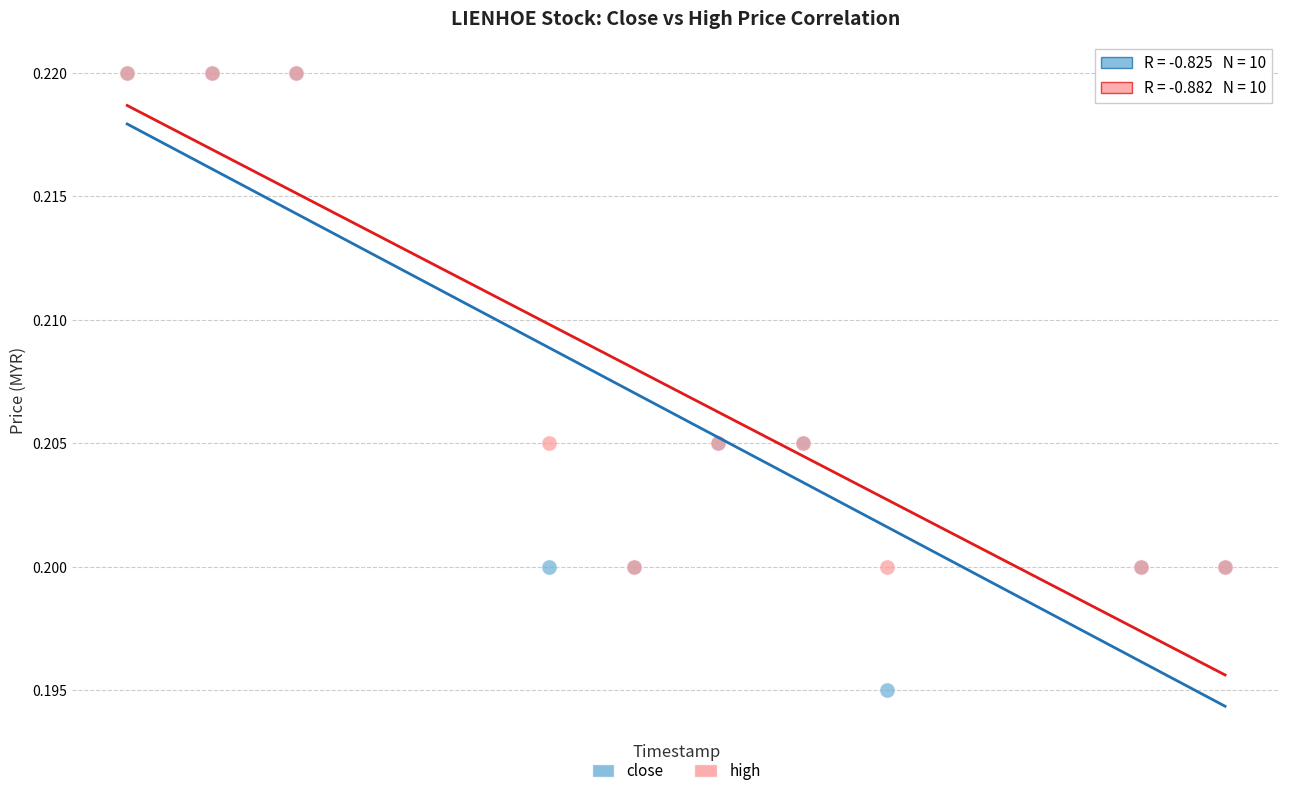

What are all the series names shown in the legend?

close, high